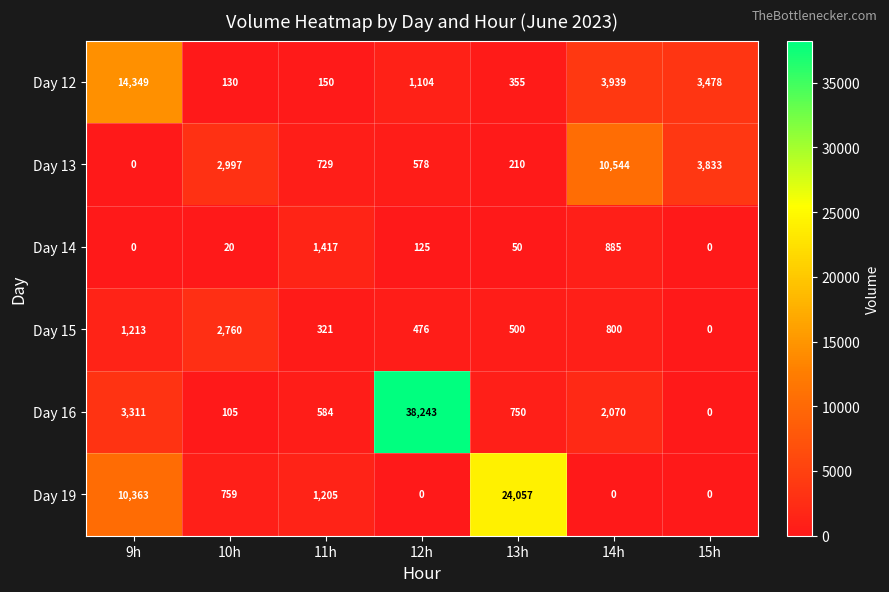

Which label corresponds to the largest value in the chart?

12h